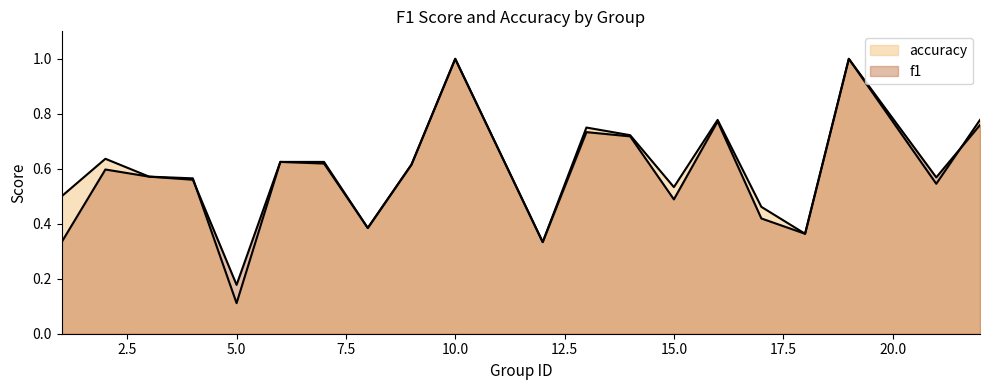

Is it true that f1 equals 0.7 at 14?

True